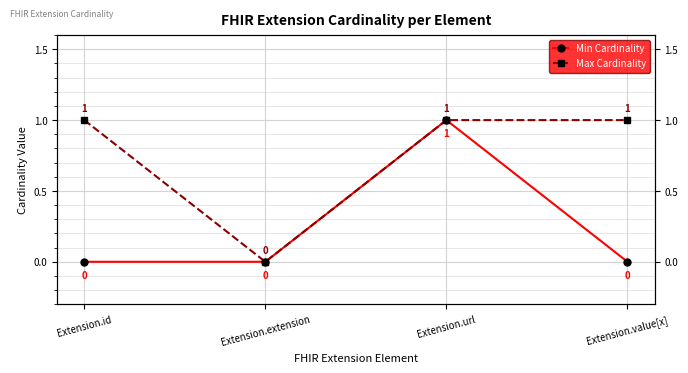

How many values in the Min Cardinality series exceed 0?

1